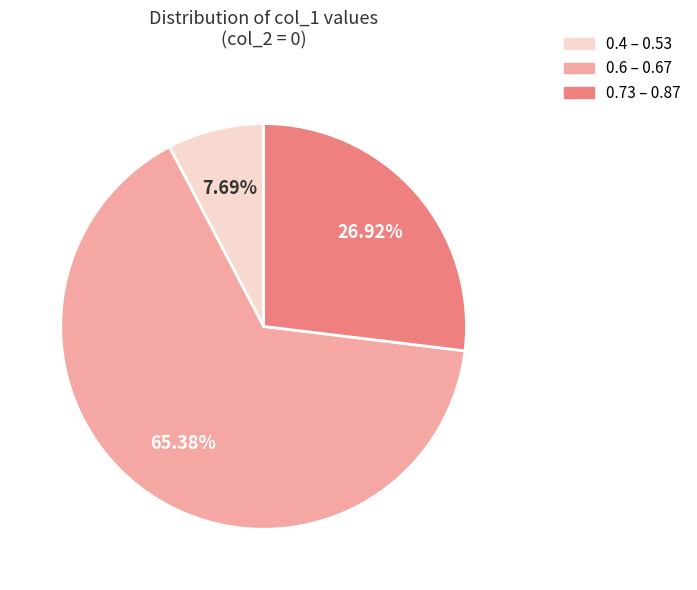

Is there any slice that represents more than half of the pie?

Yes